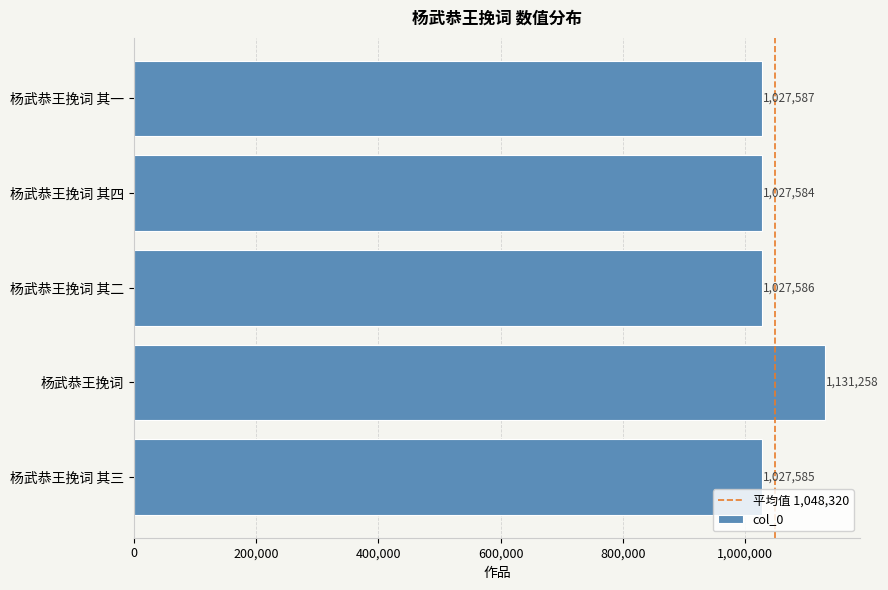

The value at 杨武恭王挽词 其四 is 1027584. True or false?

True